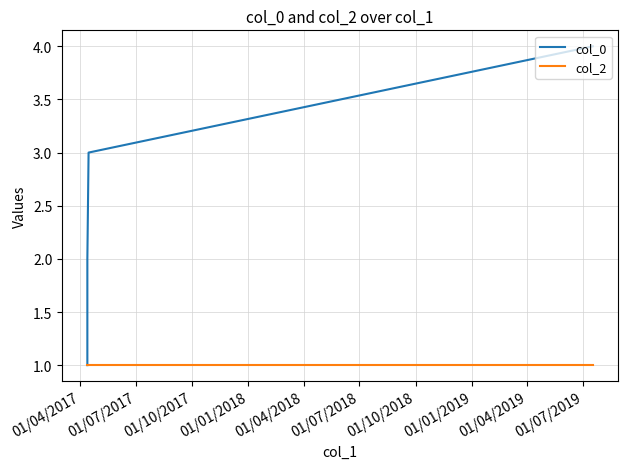

True or false: col_0 has more than 0 points higher than both neighbors.

False